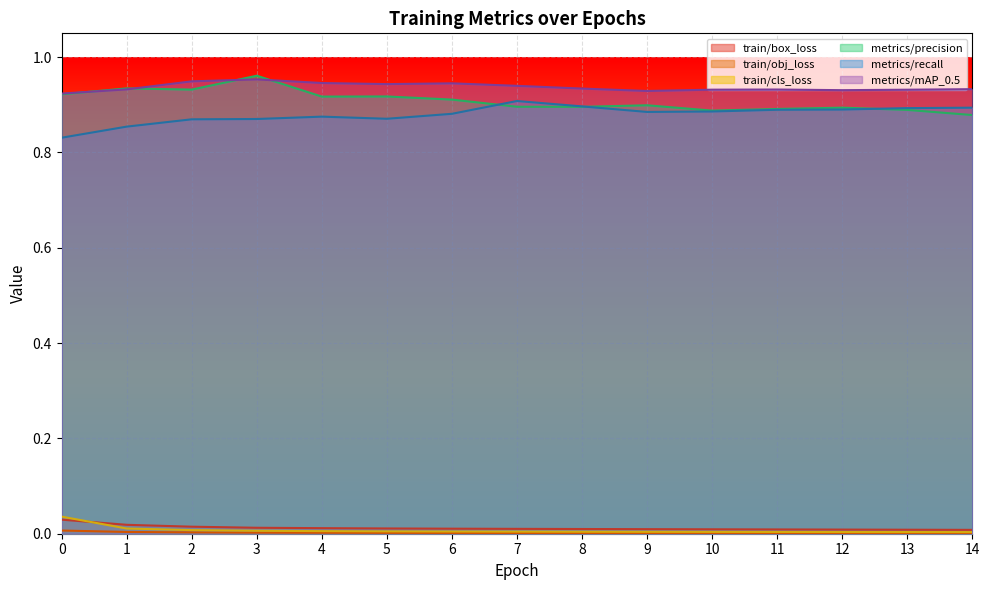

True or false: metrics/mAP_0.5 and train/cls_loss intersect in this chart.

False